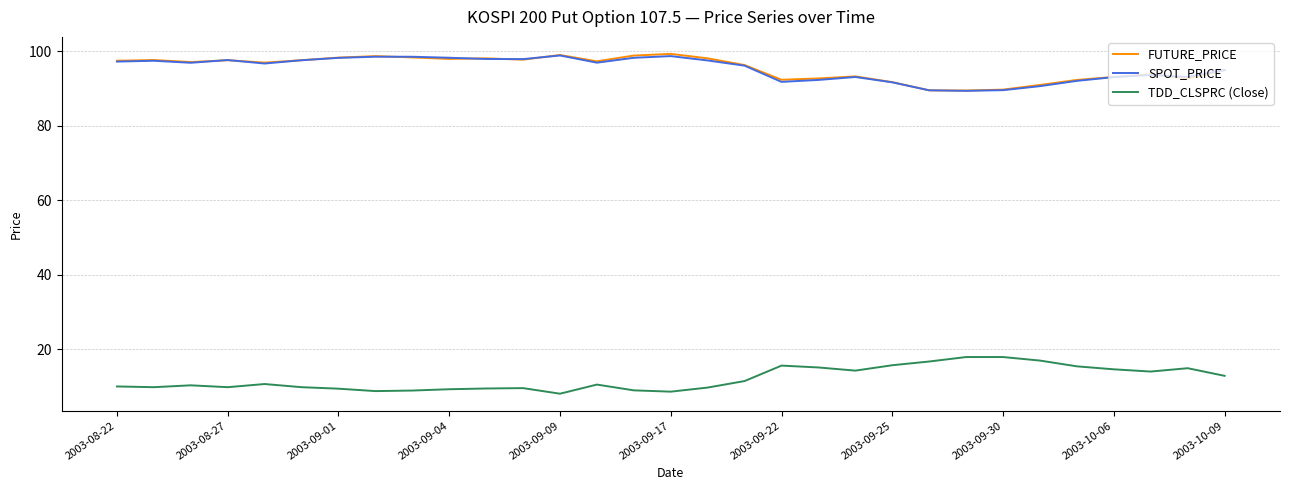

What is the difference between the maximum and second lowest values in the FUTURE_PRICE series?

9.8